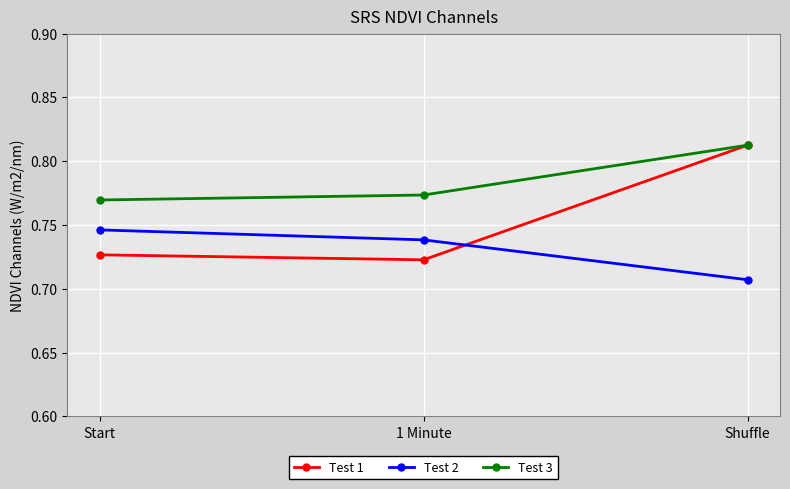

List the labels in order of Test 2 value, largest first.

Start, 1 Minute, Shuffle